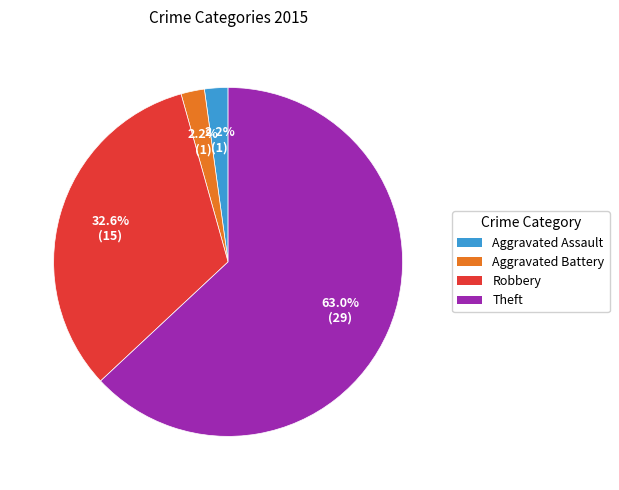

To the nearest percent, what is the average slice percentage?

25%